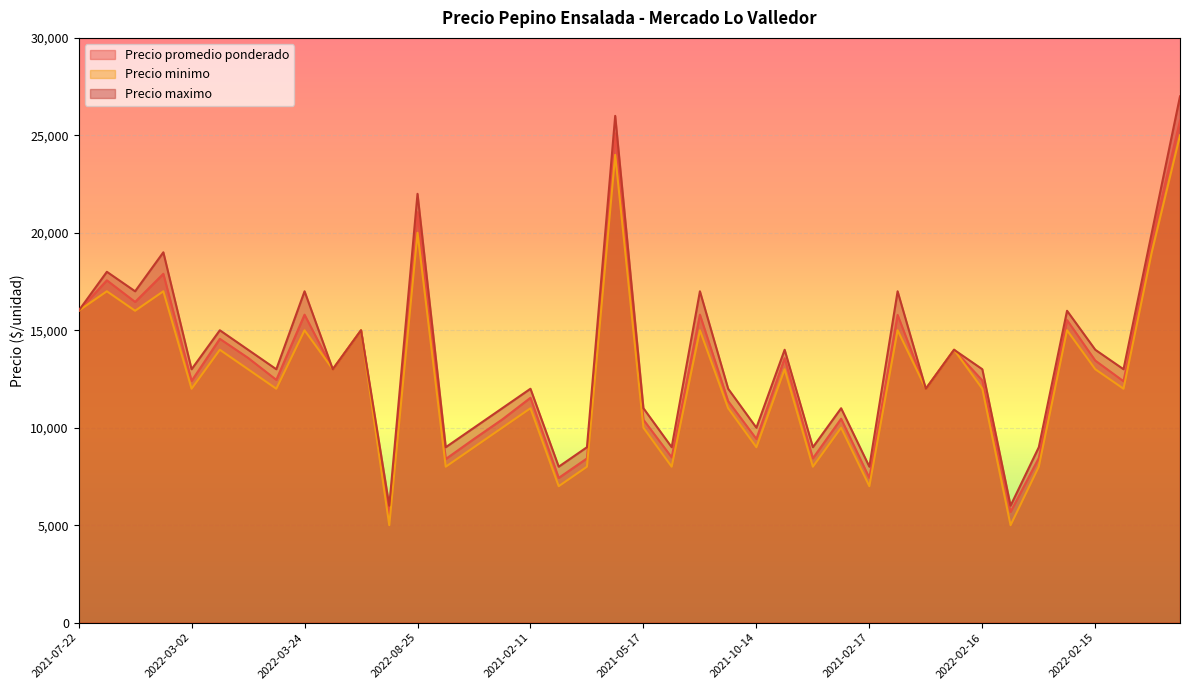

How many interior local valleys does the Precio promedio ponderado series have?

14